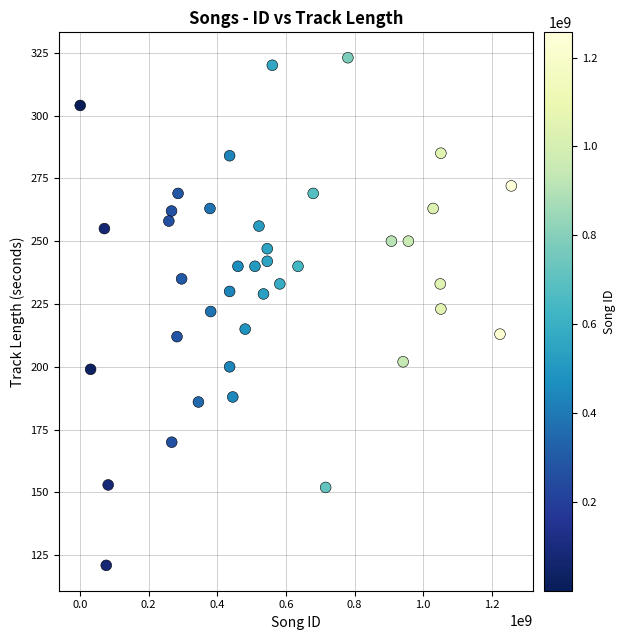

What is the range of X values (max minus min)?

1256418002